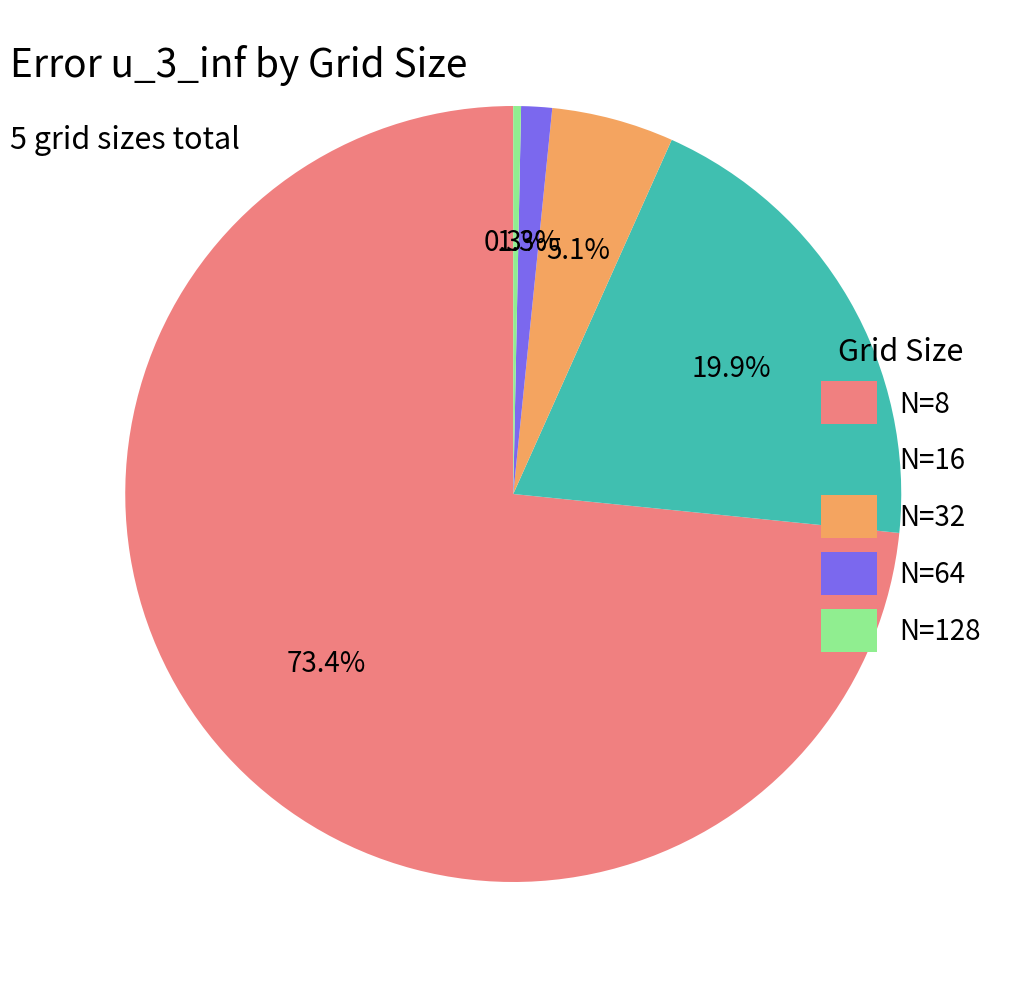

To the nearest percent, what is the average slice percentage?

20%